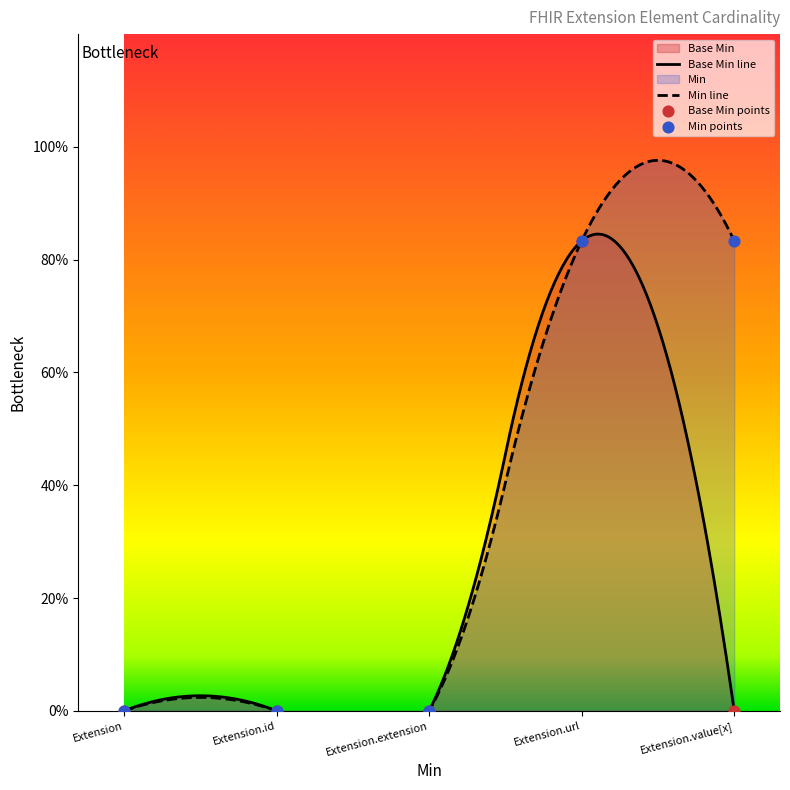

Which has a higher value, Extension.id or Extension.value[x]?

Extension.id